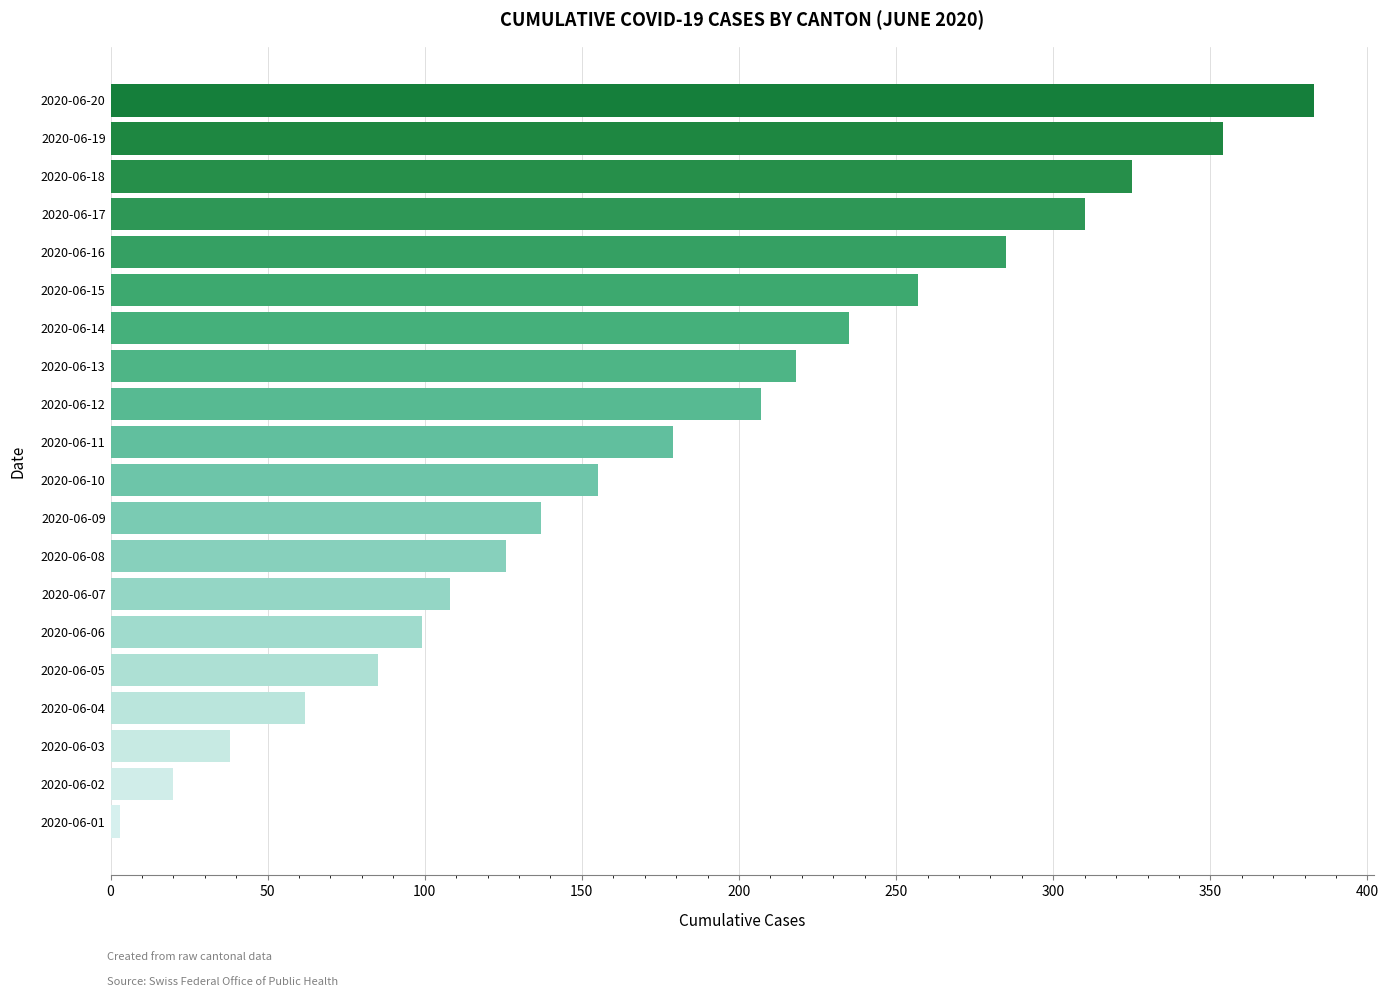

What is the average value?

179